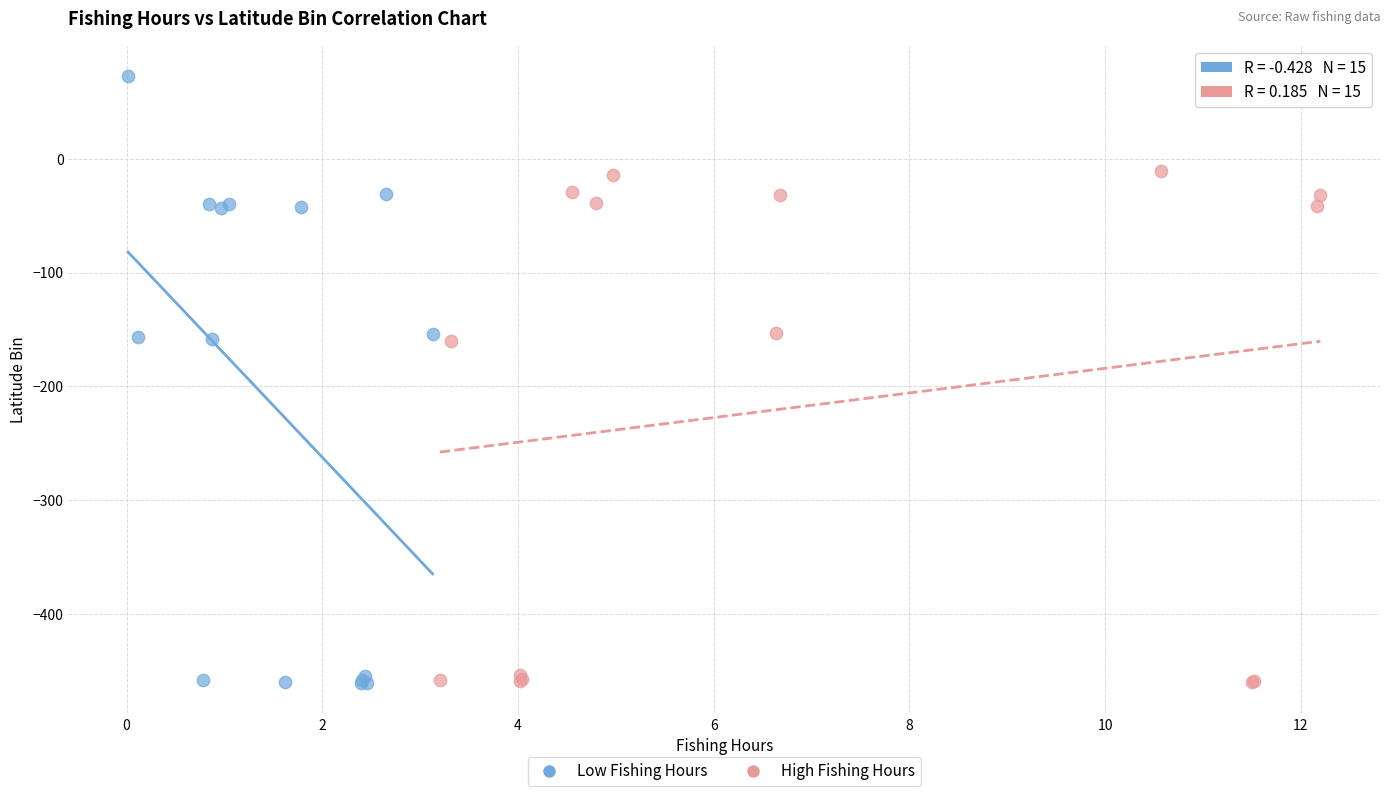

Which series reaches the maximum Y coordinate?

Low Fishing Hours